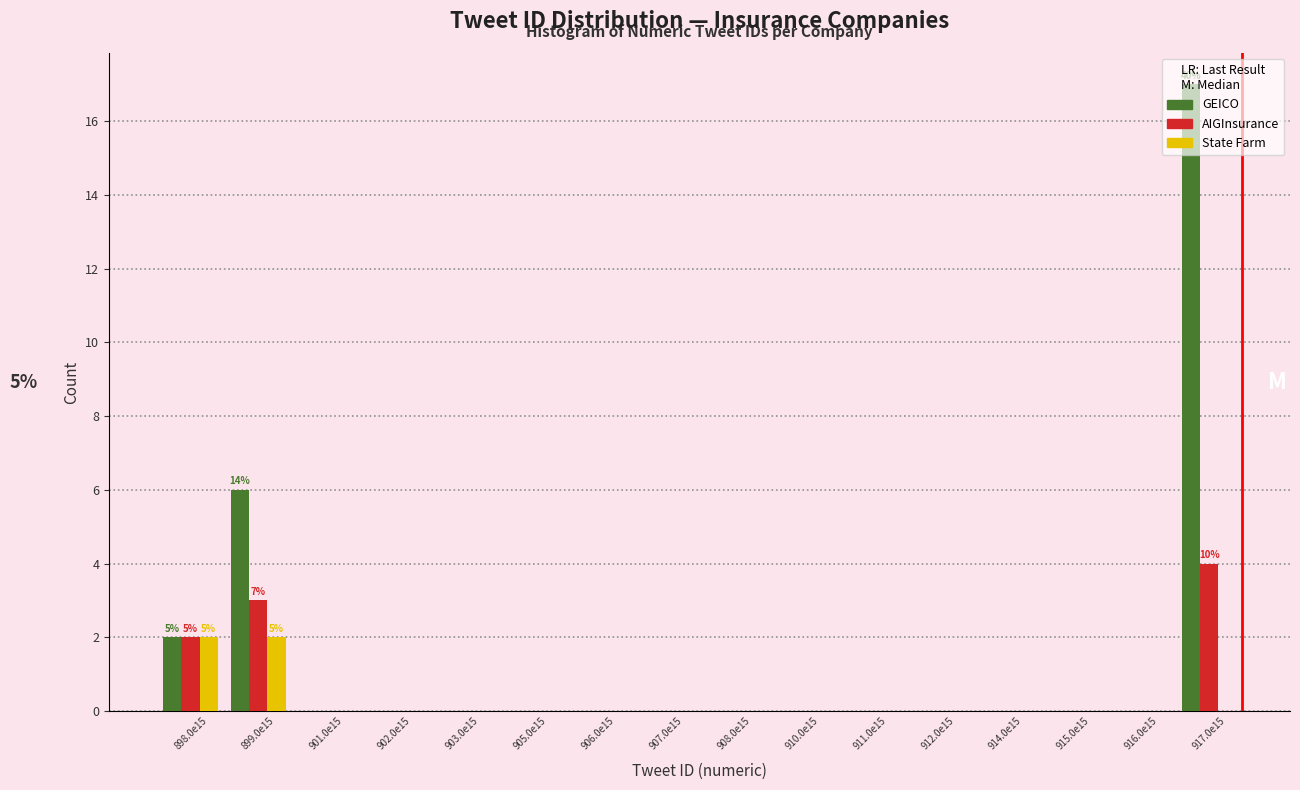

What is the sum of all State Farm values?

4